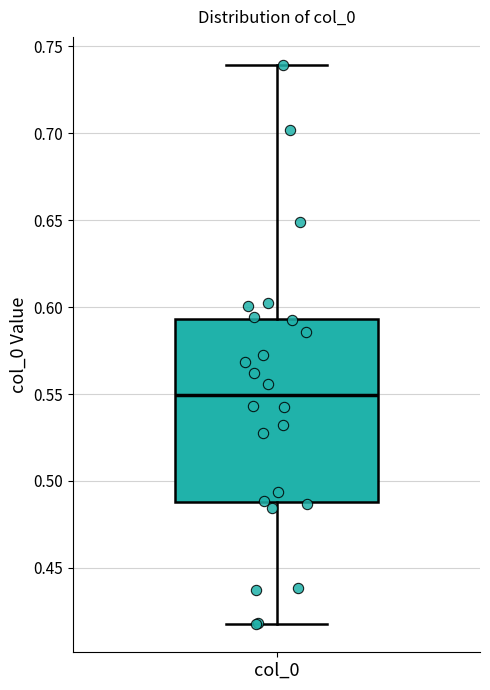

Read this box plot against the y-axis: the position of the median line, the range covered by the box, and the ends of both whiskers. The values are not printed on the chart, so give them approximately, as read against the axis.

median 0.550, box 0.490 to 0.595, whiskers 0.415 to 0.740